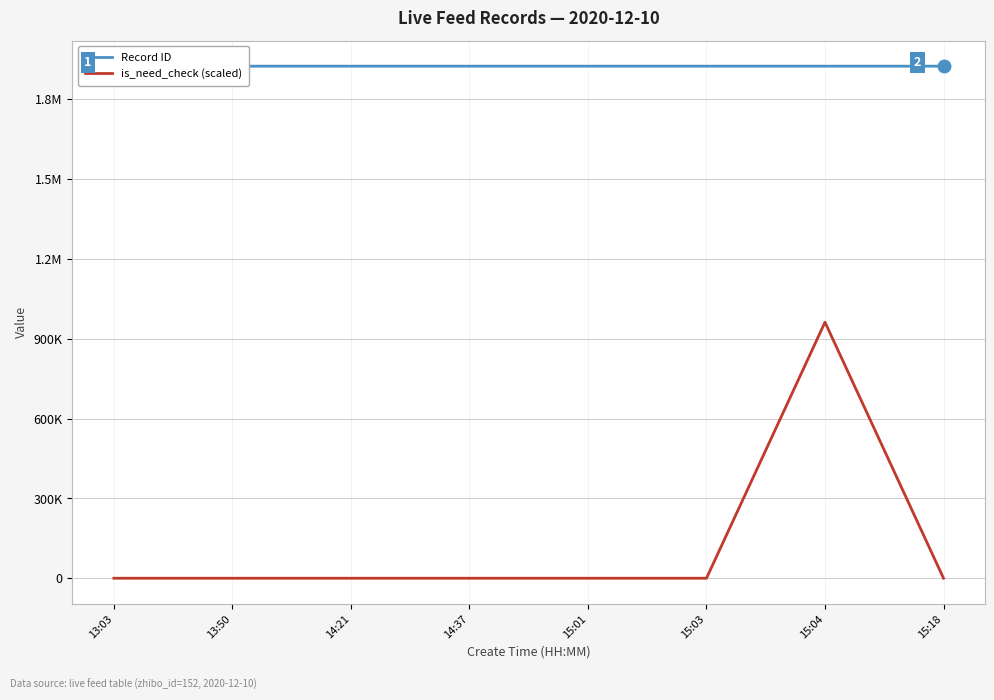

Is the value of is_need_check (scaled) at 15:01 greater than the value of Record ID at 14:37?

No